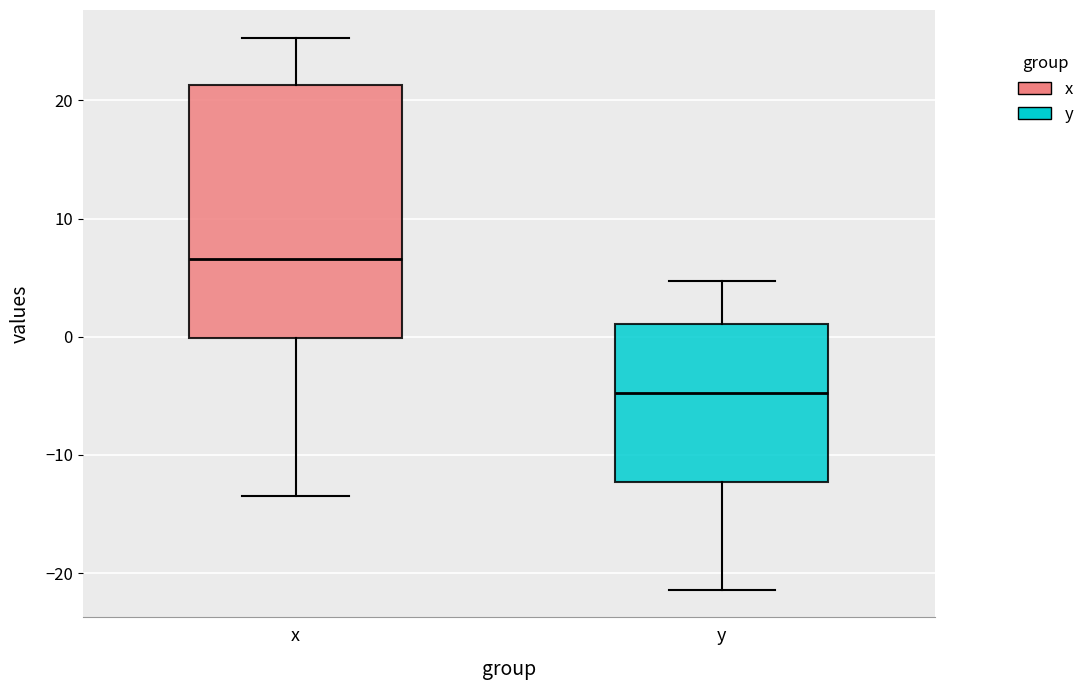

Which box has the lowest median line?

y